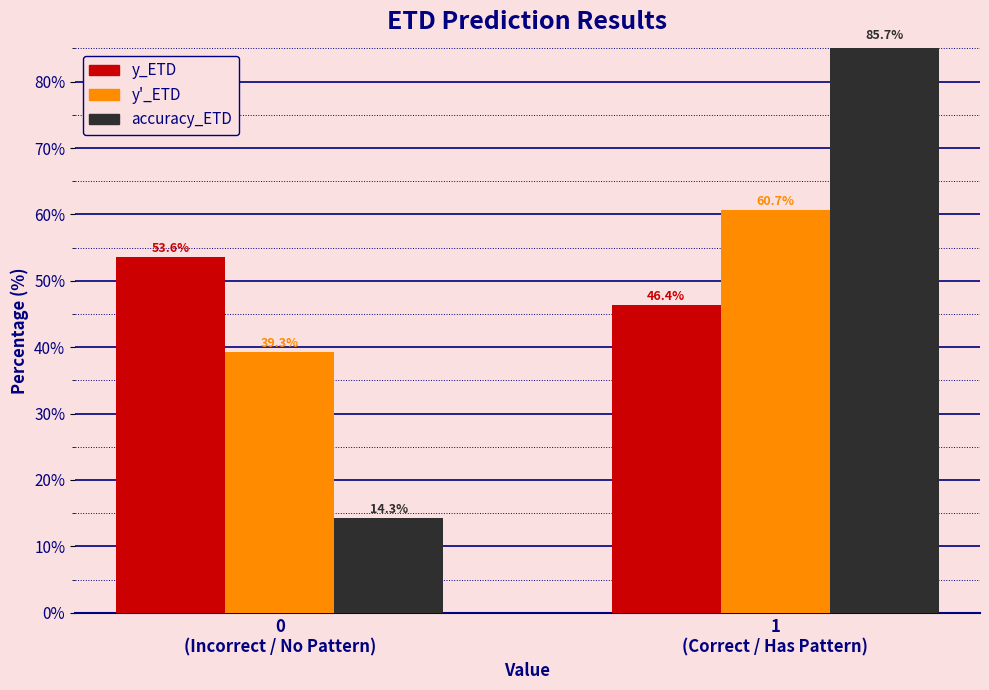

What is the average value of the accuracy_ETD series?

50.0